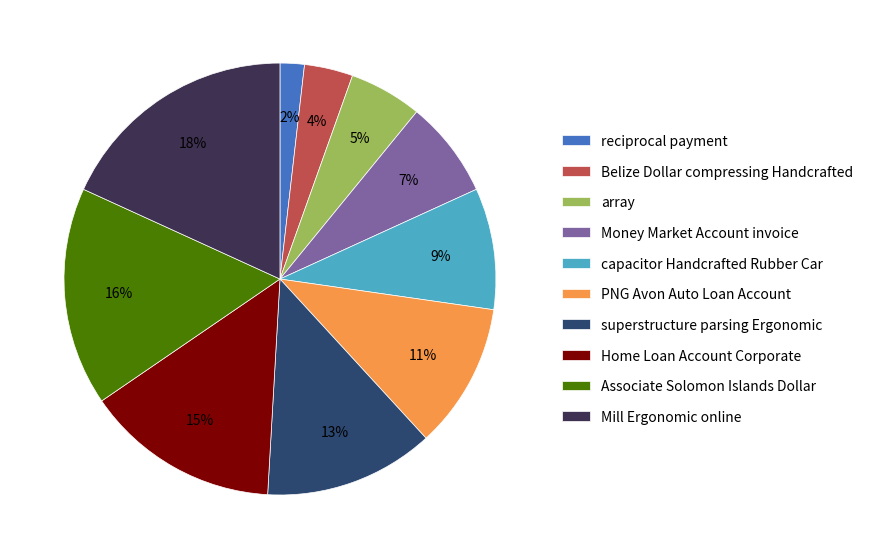

Rank the categories by value from highest to lowest.

Mill Ergonomic online, Associate Solomon Islands Dollar, Home Loan Account Corporate, superstructure parsing Ergonomic, PNG Avon Auto Loan Account, capacitor Handcrafted Rubber Car, Money Market Account invoice, array, Belize Dollar compressing Handcrafted, reciprocal payment